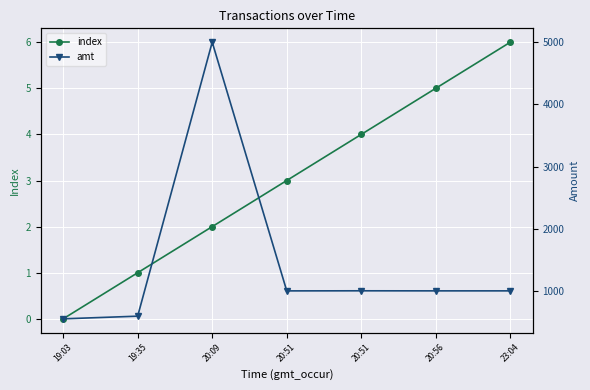

True or false: index and amt cross at least once.

False